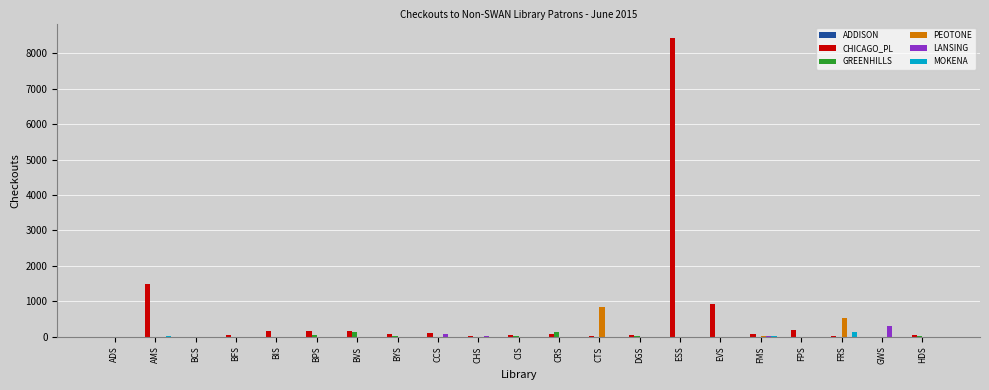

At which category is the sum across all series the highest?

ESS